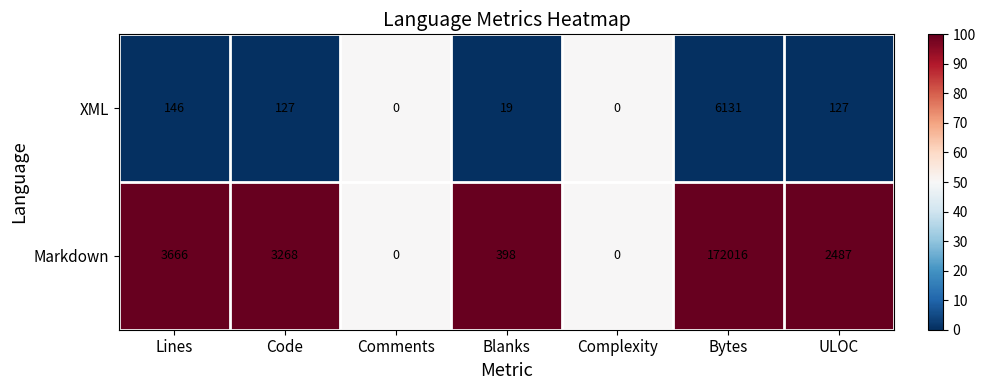

What is the spread (max minus min) of values at Bytes?

165885